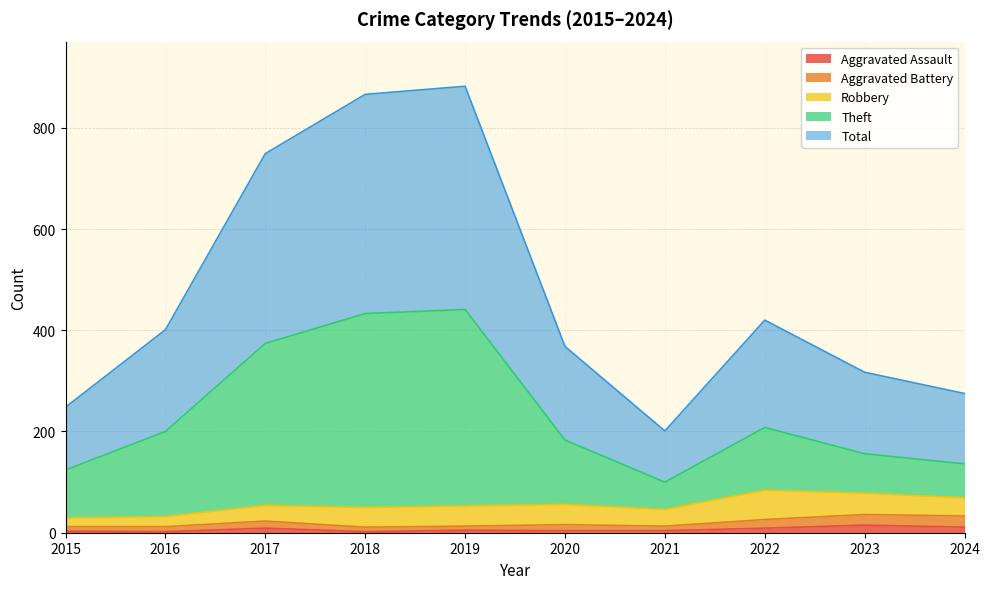

True or false: Total and Aggravated Battery cross at least once.

False